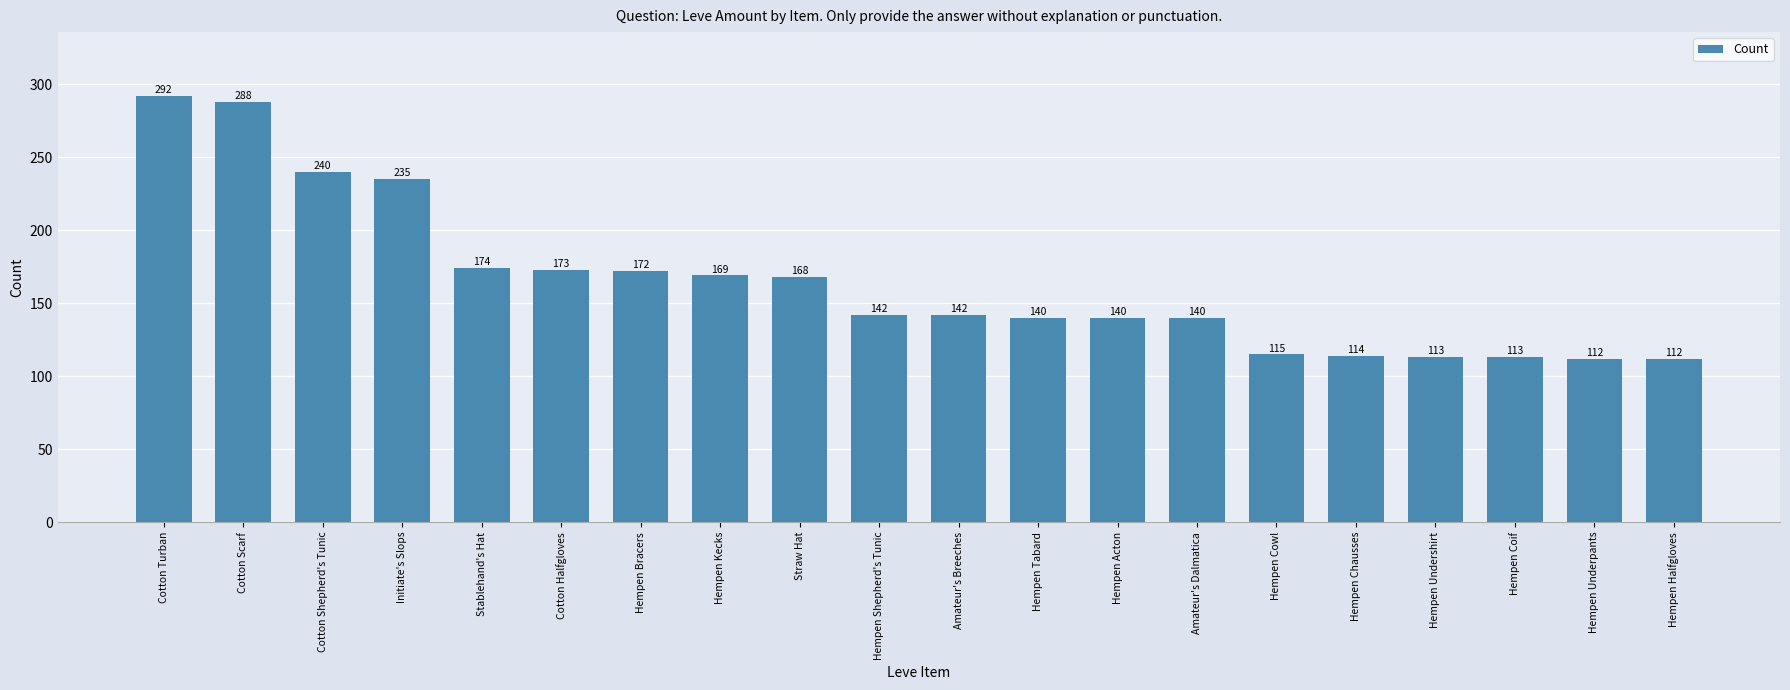

Reading right to left, transcribe all the data shown in this chart.

Hempen Halfgloves=112	Hempen Underpants=112	Hempen Coif=113	Hempen Undershirt=113	Hempen Chausses=114	Hempen Cowl=115	Amateur's Dalmatica=140	Hempen Acton=140	Hempen Tabard=140	Amateur's Breeches=142	Hempen Shepherd's Tunic=142	Straw Hat=168	Hempen Kecks=169	Hempen Bracers=172	Cotton Halfgloves=173	Stablehand's Hat=174	Initiate's Slops=235	Cotton Shepherd's Tunic=240	Cotton Scarf=288	Cotton Turban=292